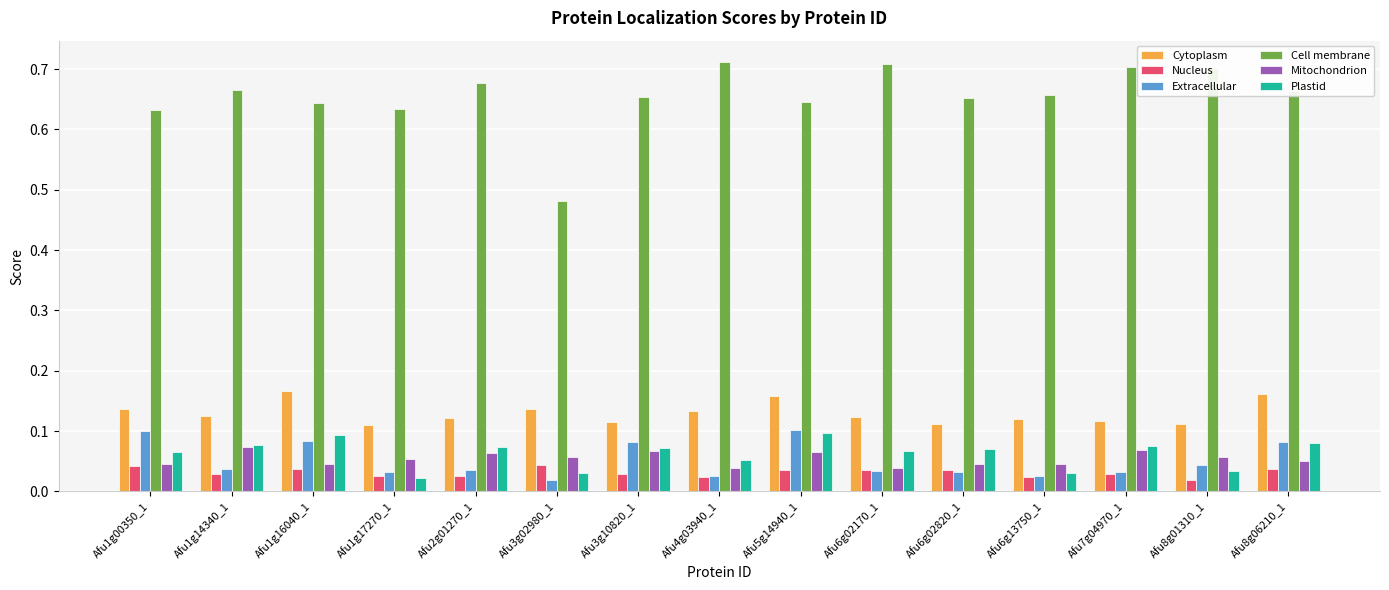

What is the sum of all Cell membrane values?

9.8